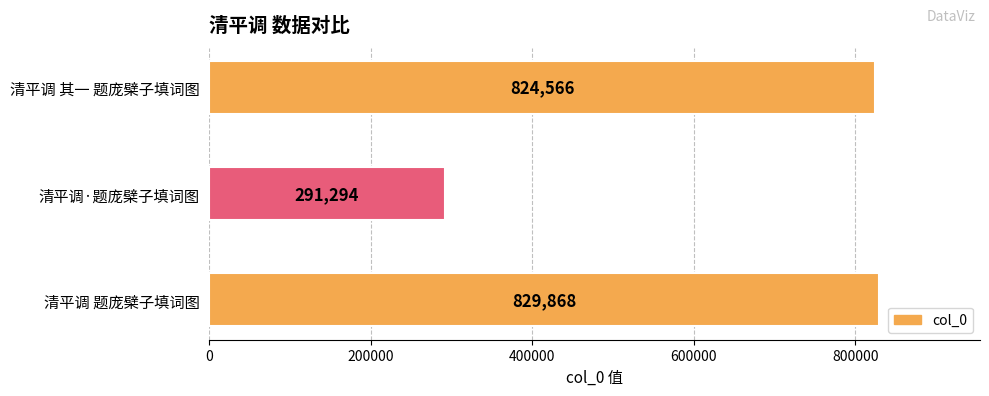

Which label corresponds to the smallest value in the chart?

清平调·题庞檗子填词图